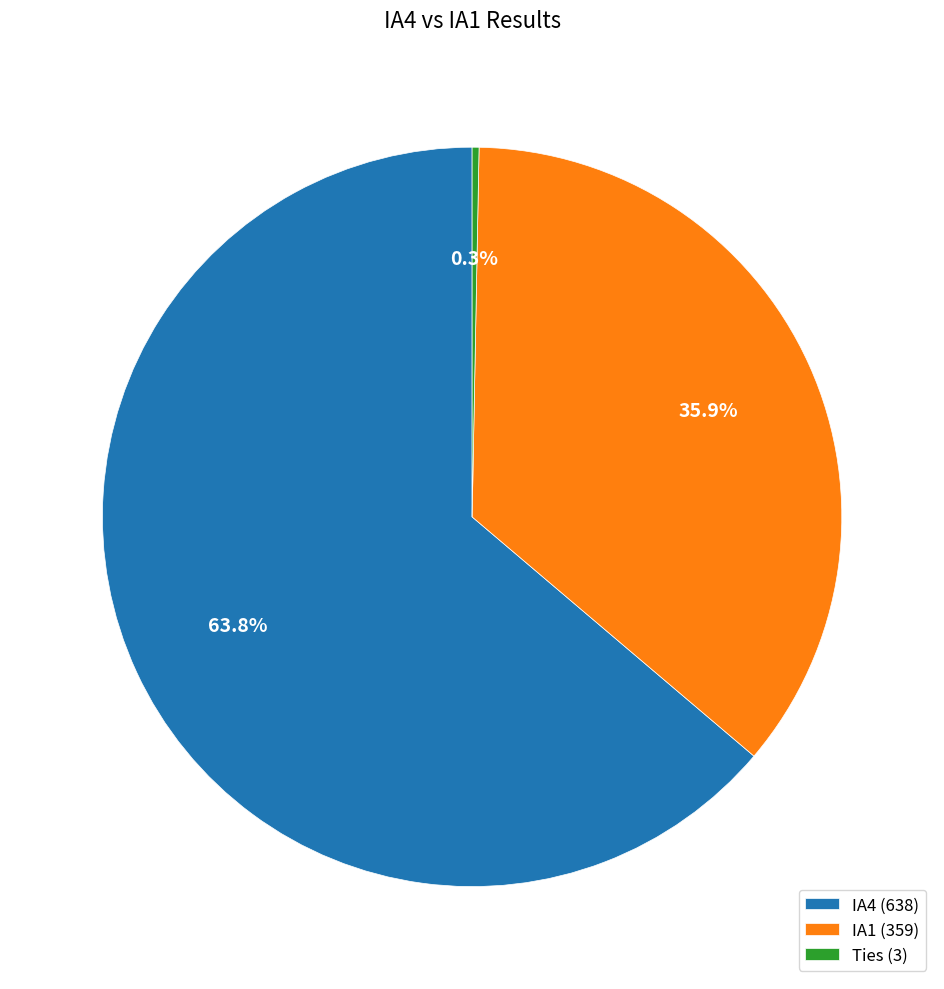

Count the number of slices in the pie.

3